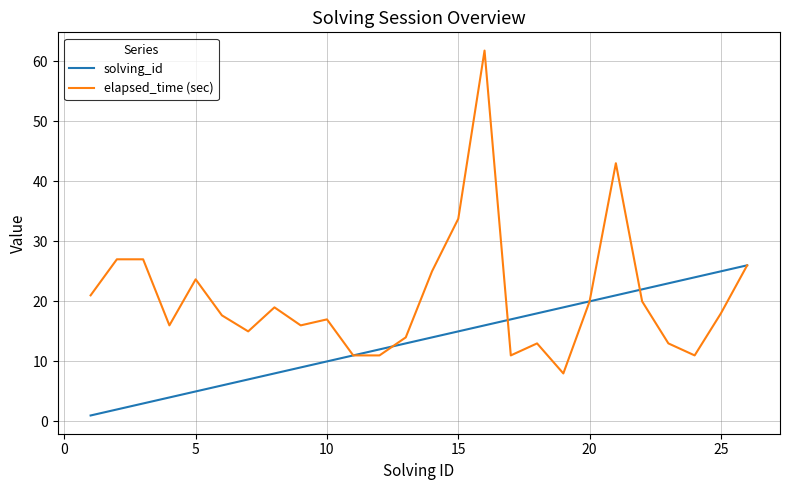

What is the greatest value displayed?

61.8